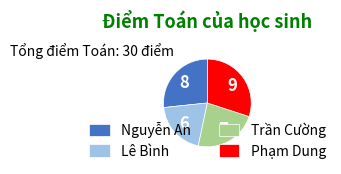

Which category has the smallest portion of the pie?

Lê Bình